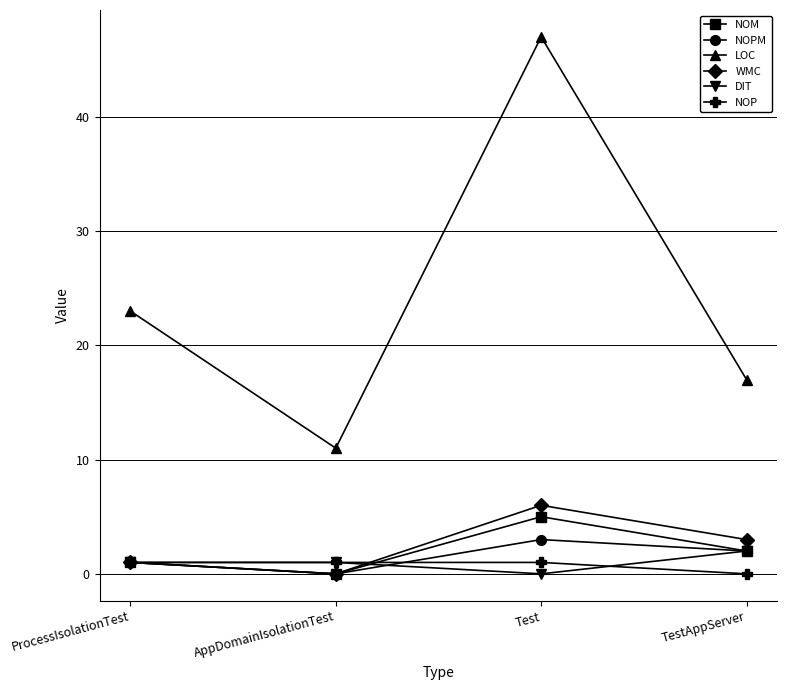

What is the sum of all WMC values?

10